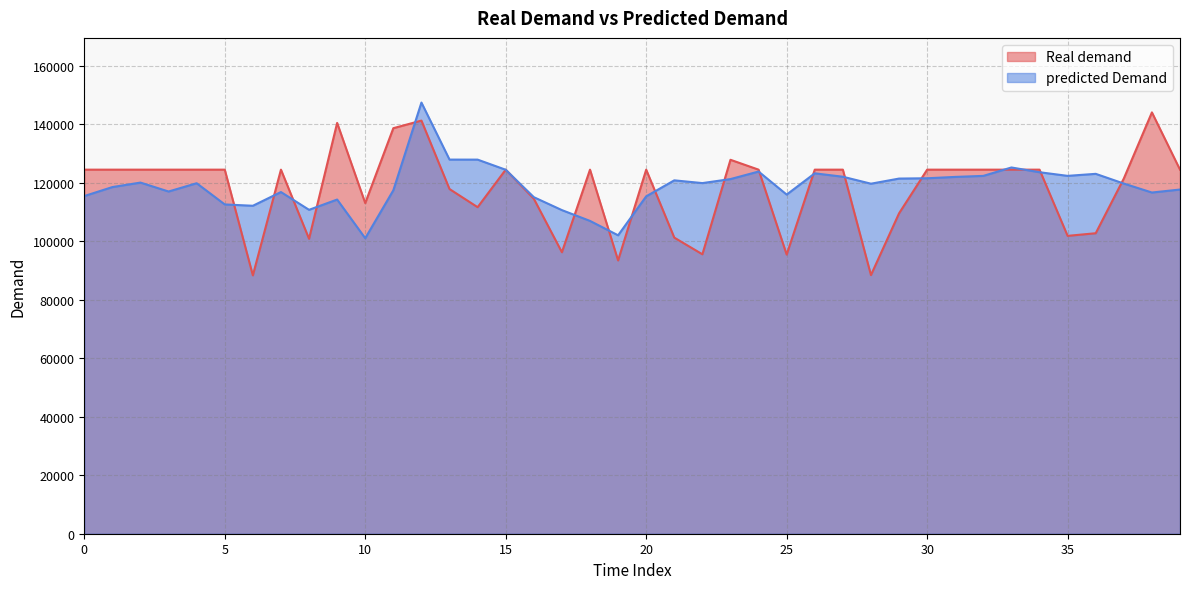

At which category does predicted Demand reach its first local peak?

2